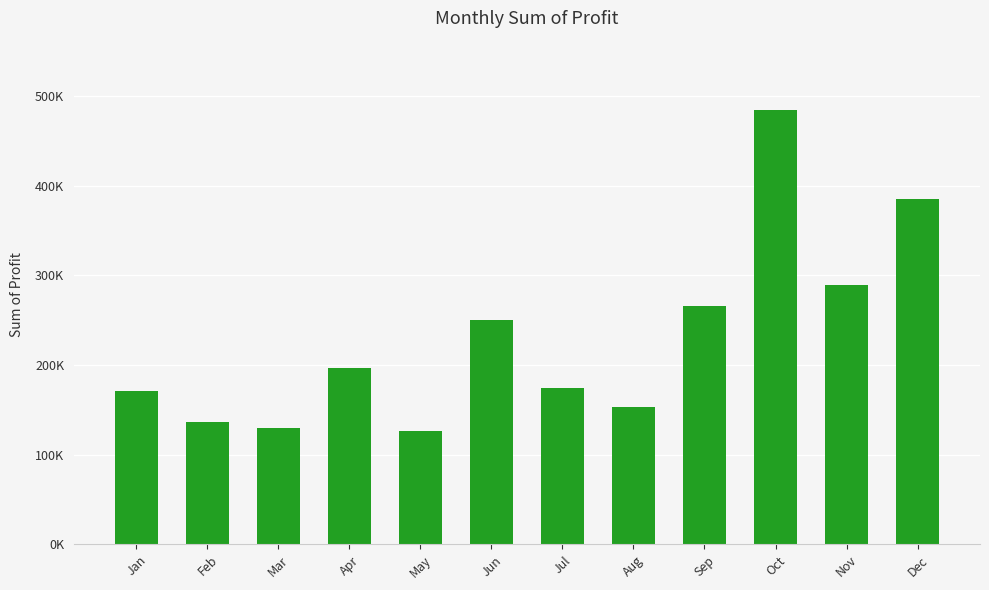

At which category does the chart reach its peak across all series?

Oct